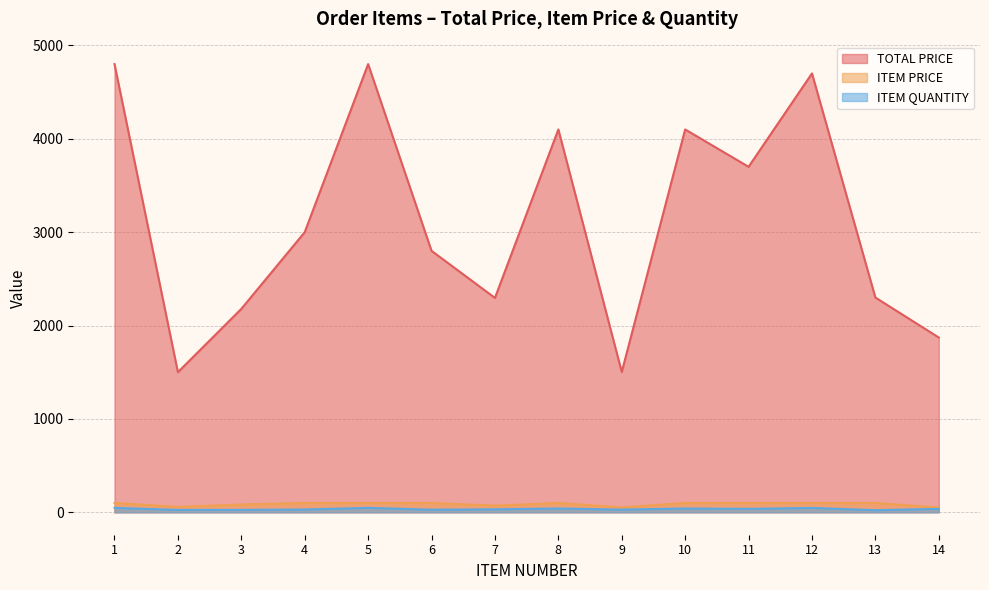

Which series has the largest range (max minus min)?

TOTAL PRICE